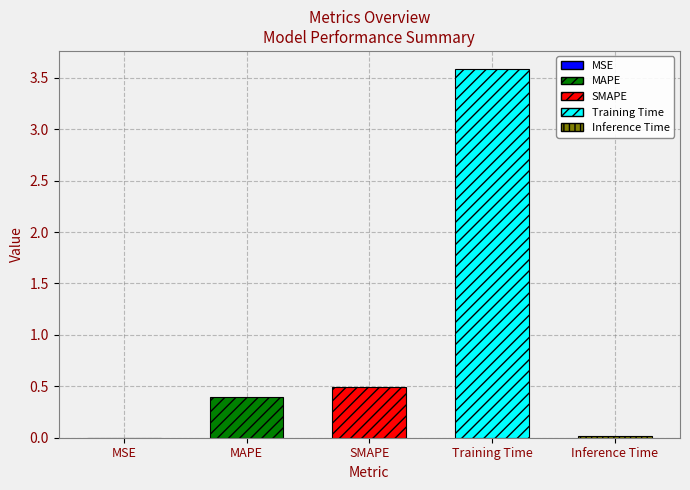

What is the difference between the second highest and minimum values?

0.5